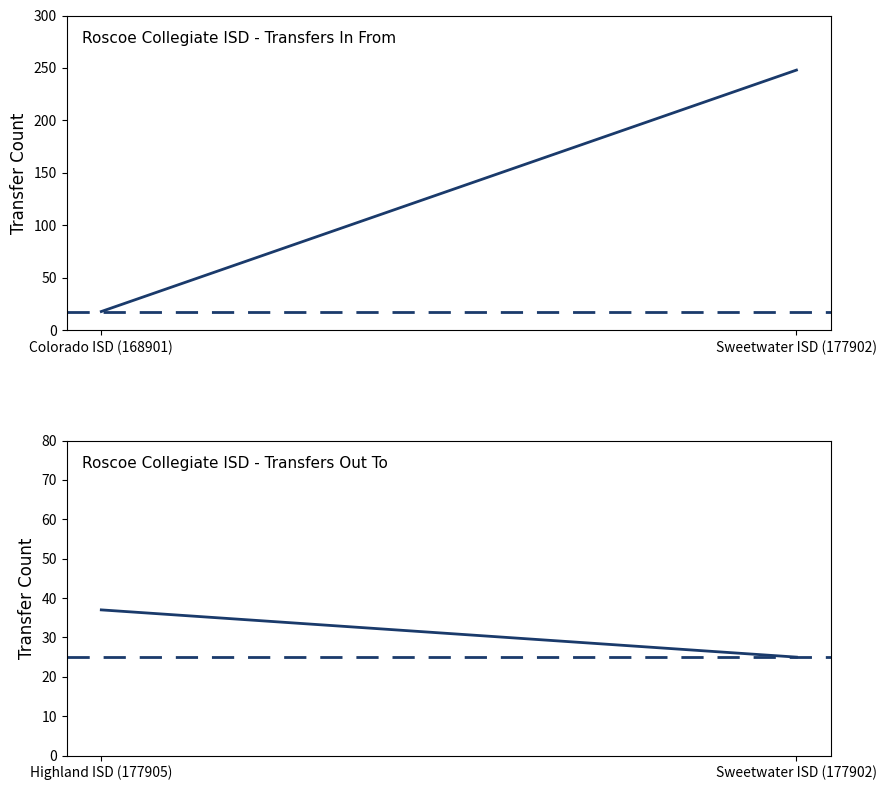

What is the highest value of the Reference (25) series?

25